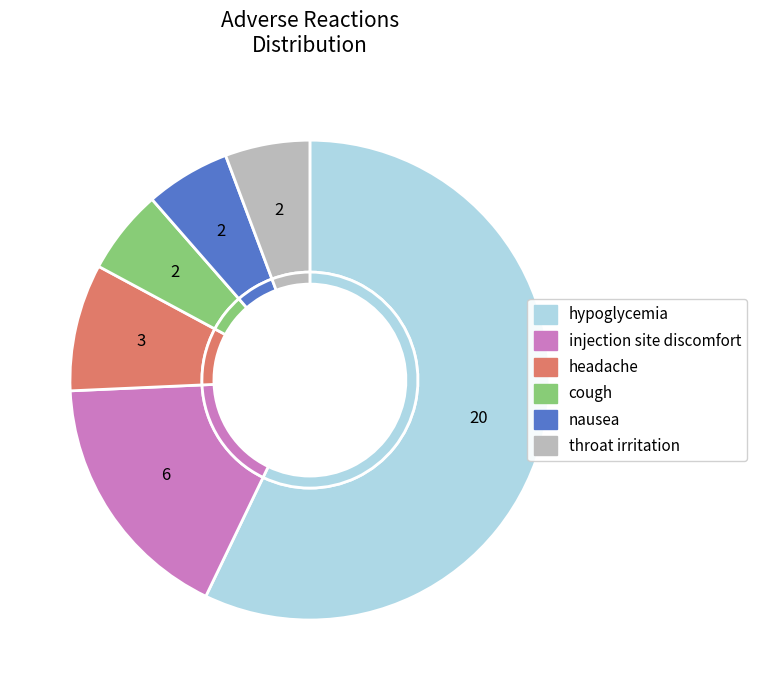

The hypoglycemia slice represents 57% of the pie. True or false?

True